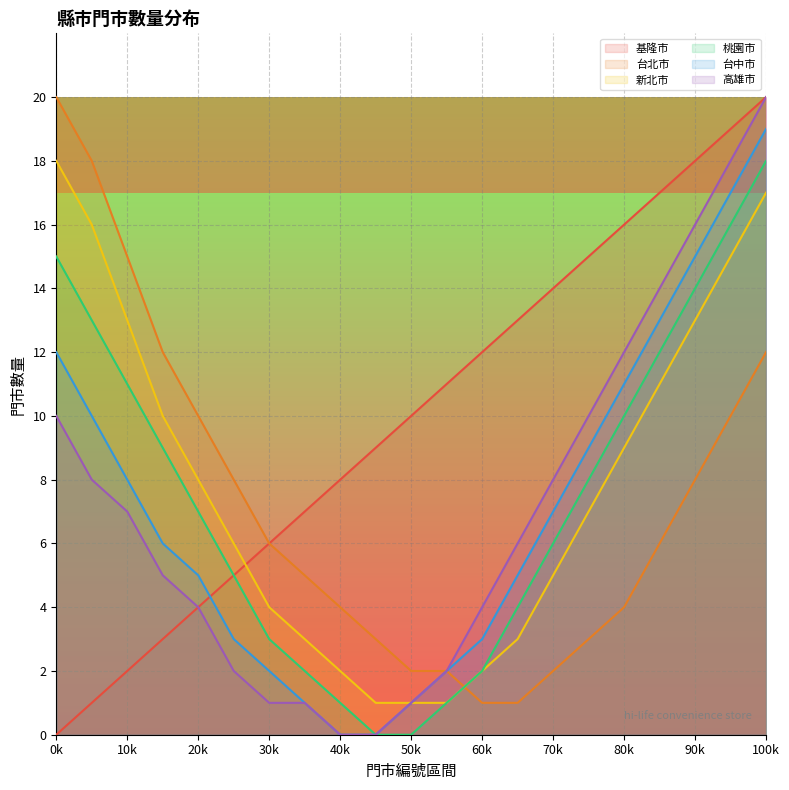

Reading left to right, list all the values displayed in this chart.

基隆市: 0	1	2	3	4	5	6	7	8	9	10	11	12	13	14	15	16	17	18	19	20
台北市: 20	18	15	12	10	8	6	5	4	3	2	2	1	1	2	3	4	6	8	10	12
新北市: 18	16	13	10	8	6	4	3	2	1	1	1	2	3	5	7	9	11	13	15	17
桃園市: 15	13	11	9	7	5	3	2	1	0	0	1	2	4	6	8	10	12	14	16	18
台中市: 12	10	8	6	5	3	2	1	0	0	1	2	3	5	7	9	11	13	15	17	19
高雄市: 10	8	7	5	4	2	1	1	0	0	1	2	4	6	8	10	12	14	16	18	20